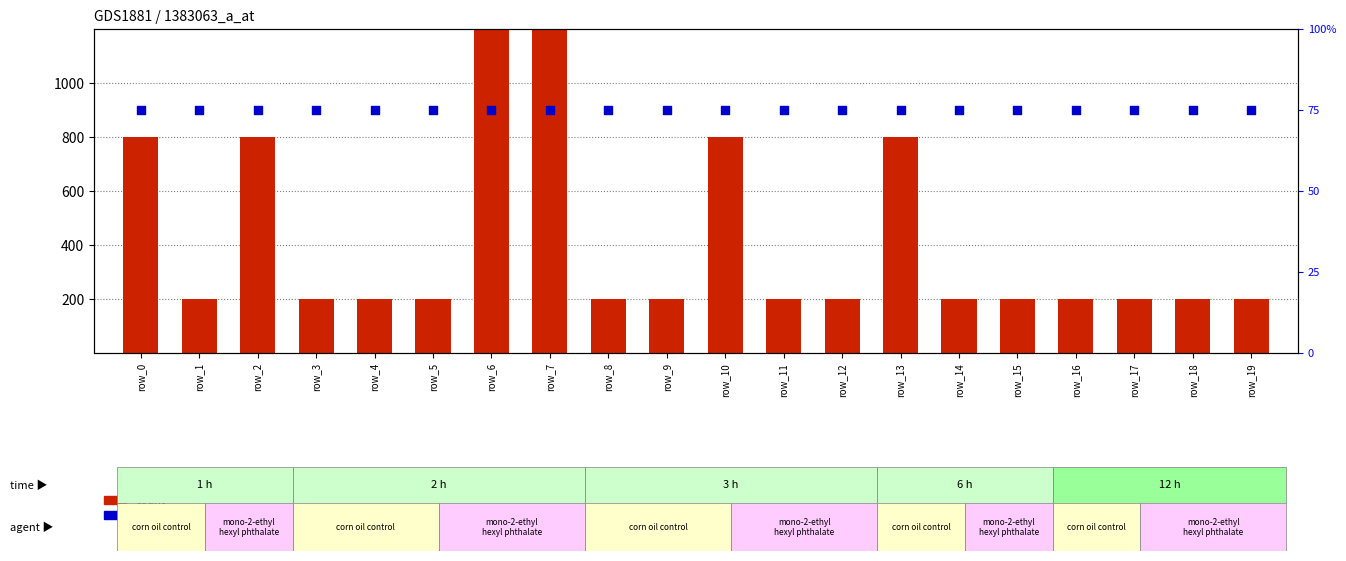

What is the total value across all series at row_3?

275